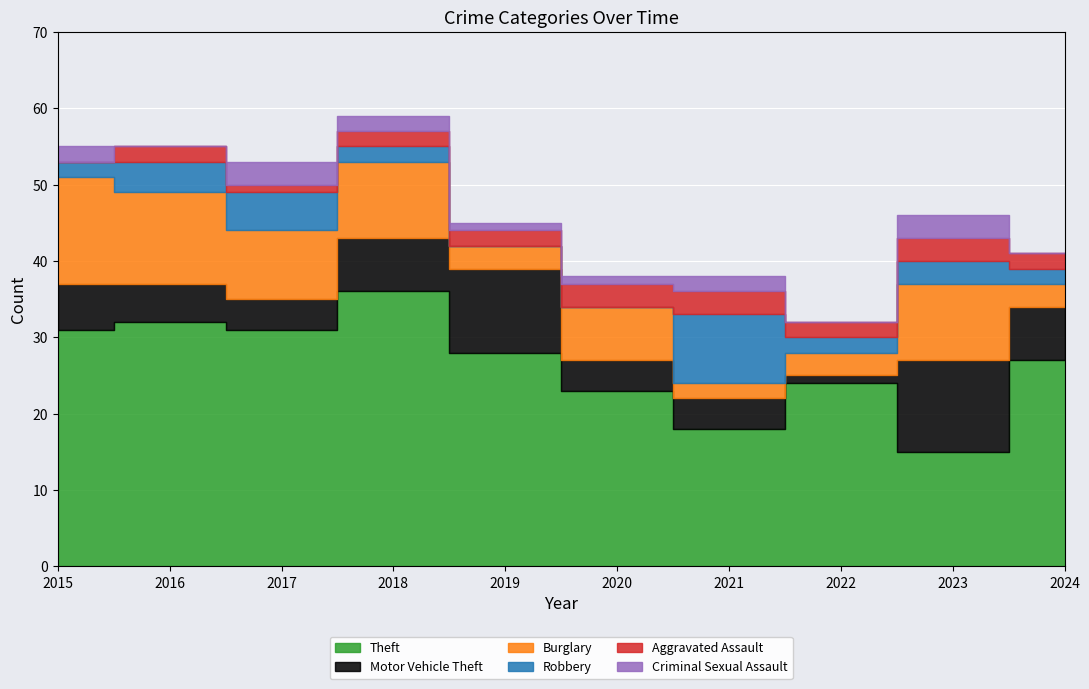

How many values in Aggravated Assault are above zero?

9